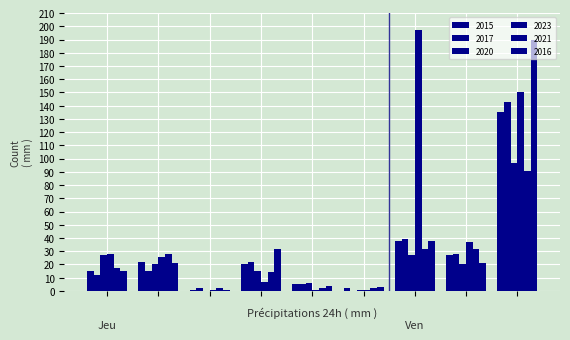

How many series are shown in this chart?

6